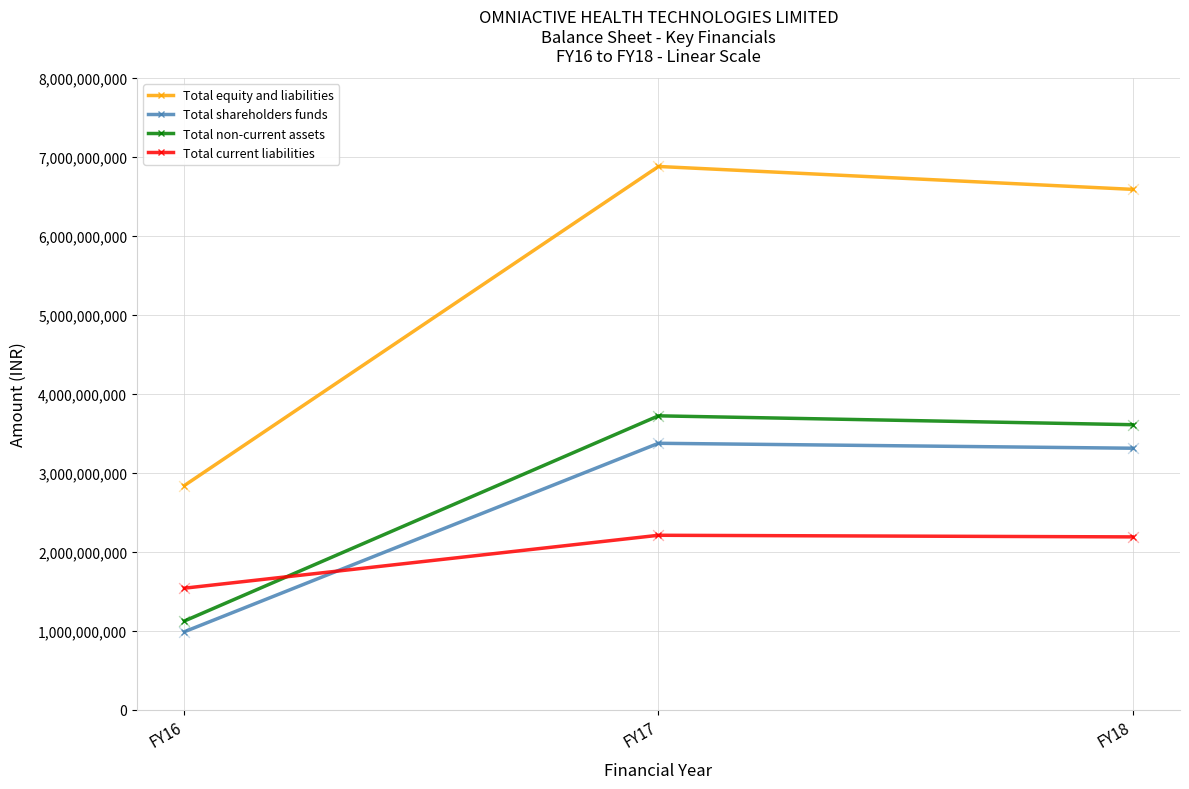

Between FY16 and FY17, which series saw the biggest shift?

Total equity and liabilities